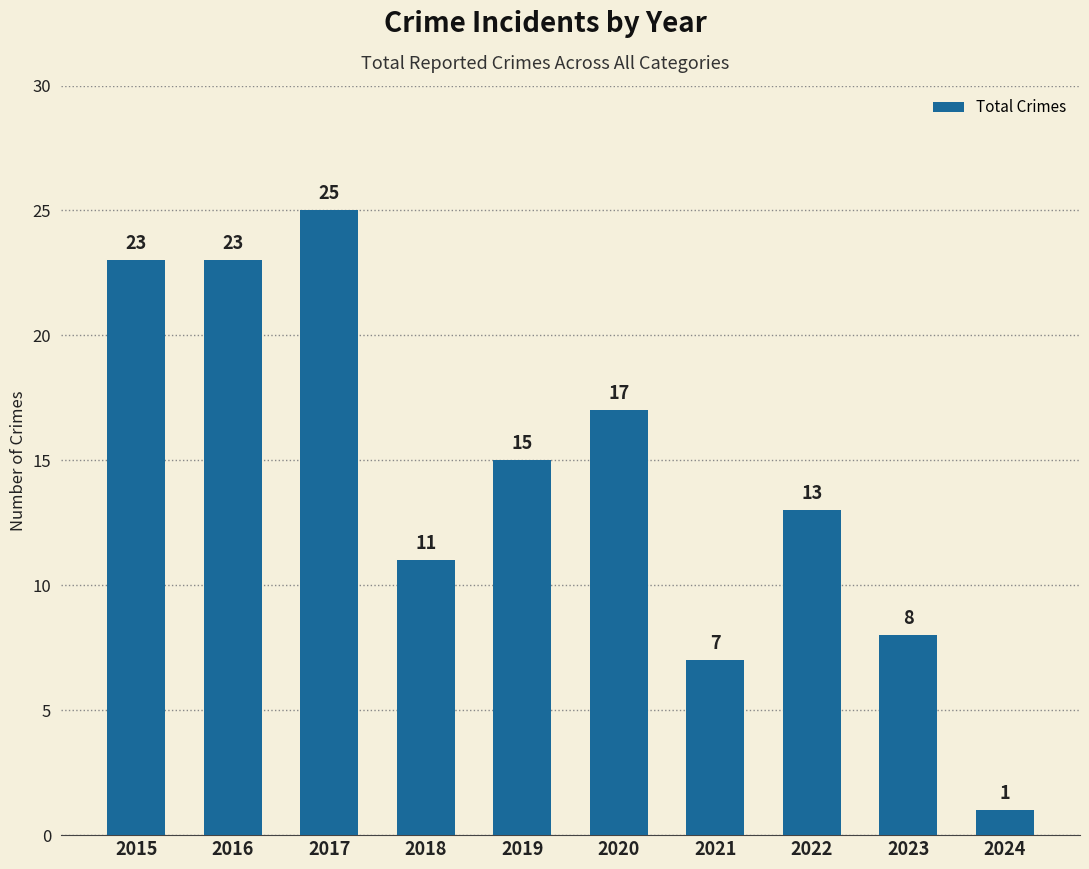

Is it true that the value at 2021 is 12?

False